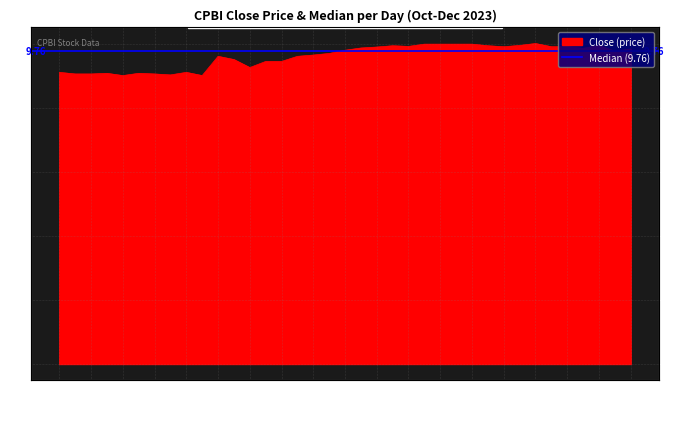

What is the value of the 26th point from the left?

10.0